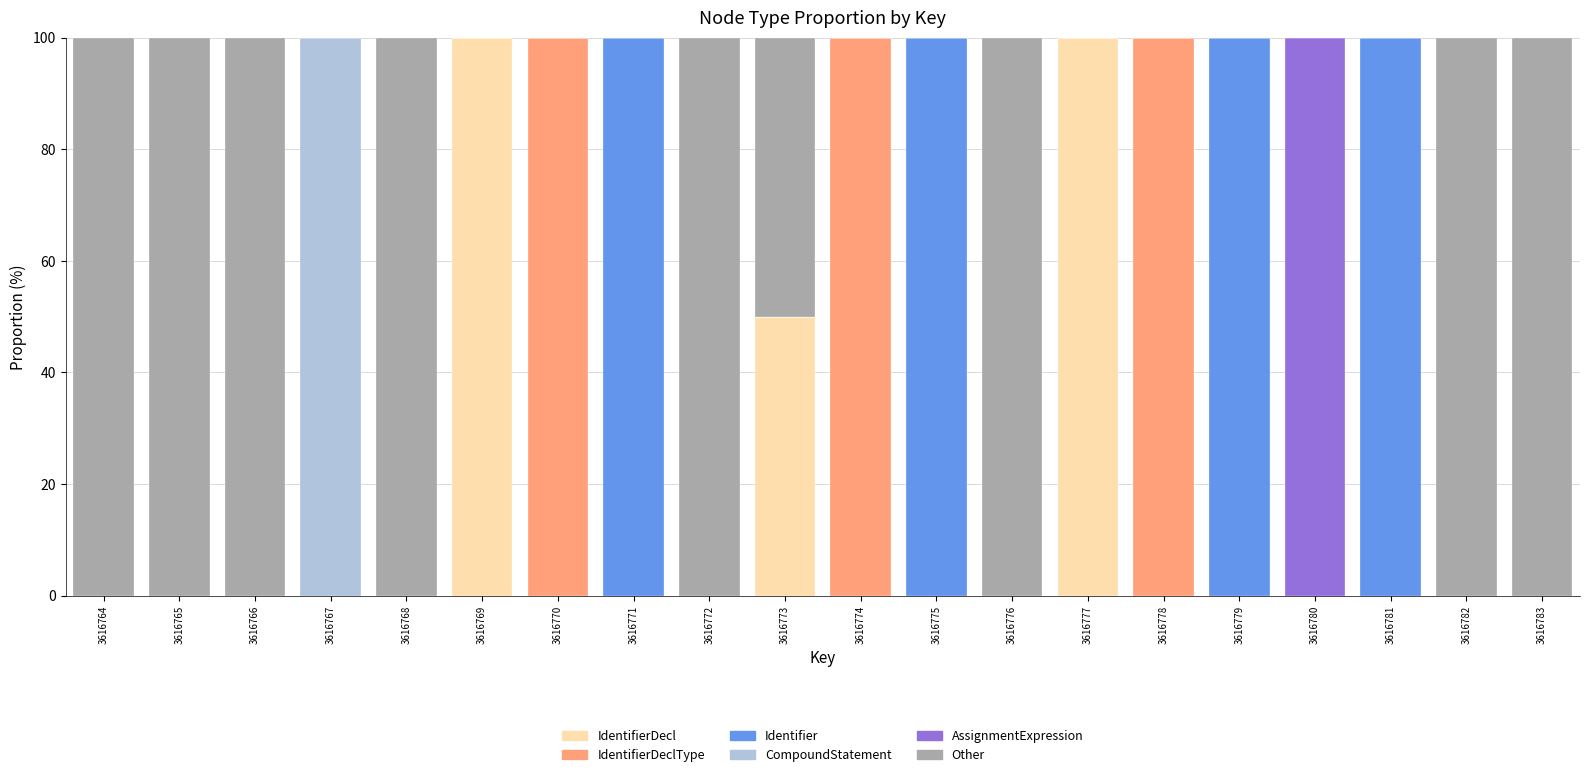

What is the total value across all series at 3616765?

100